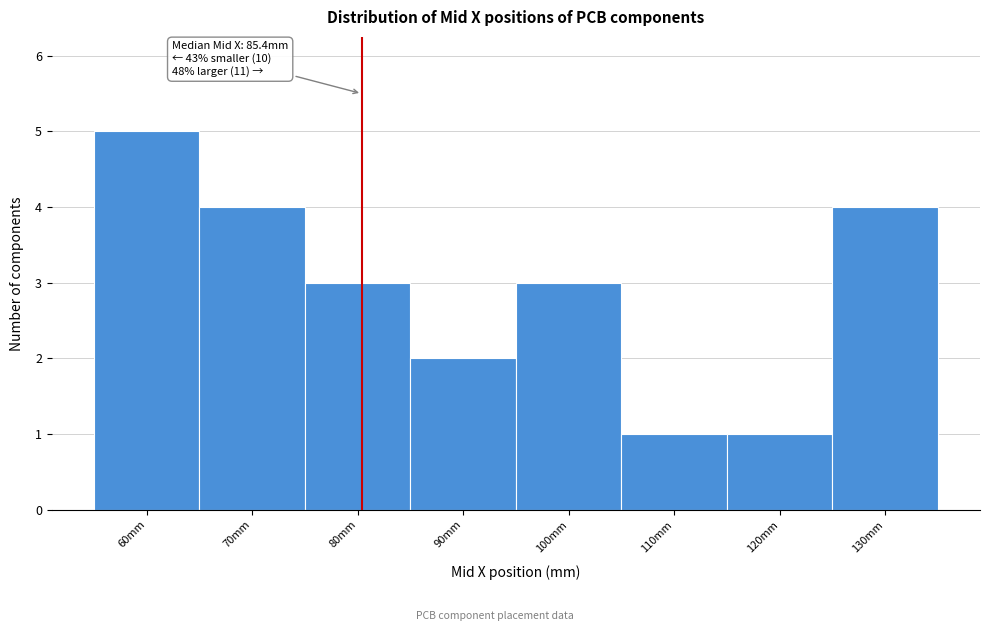

Reading right to left, what are all the values shown in this chart?

4	1	1	3	2	3	4	5